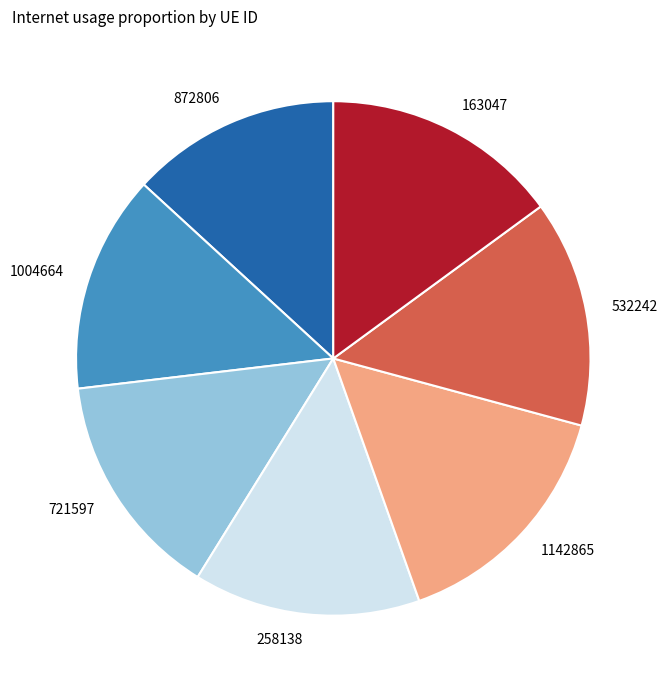

Which category has the smallest portion of the pie?

872806